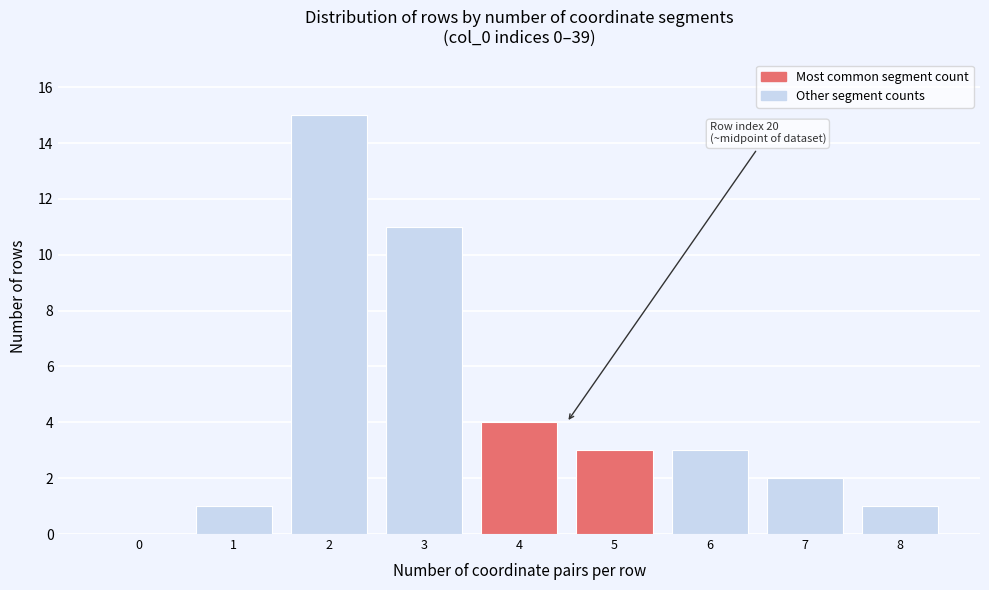

Which range on the x-axis has the tallest bar?

1.5 to 2.5